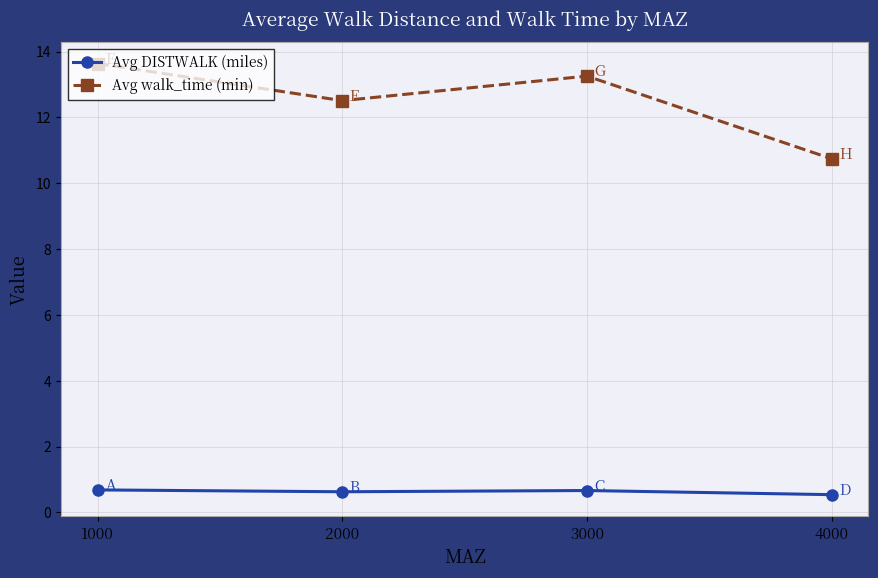

What value does the Avg walk_time (min) series have at 4000?

10.7